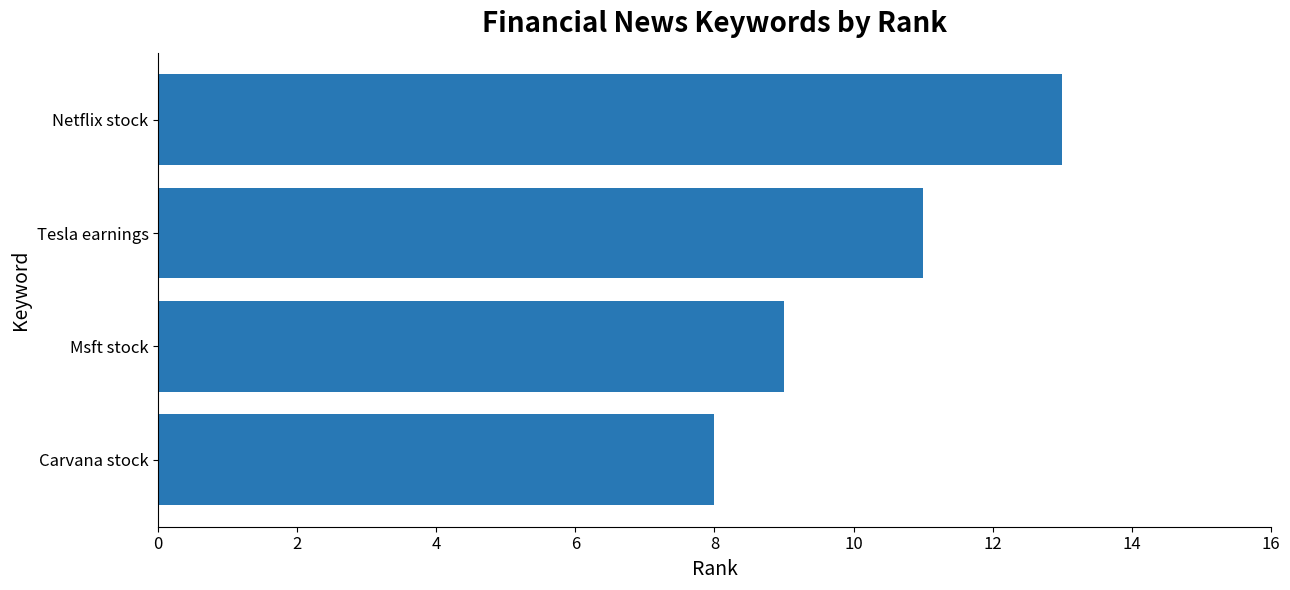

What is the average value?

10